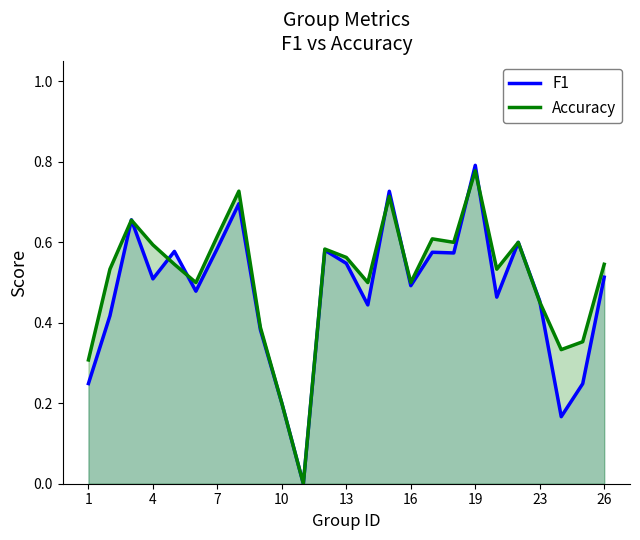

The value of F1 at 16 is 0.5. True or false?

True